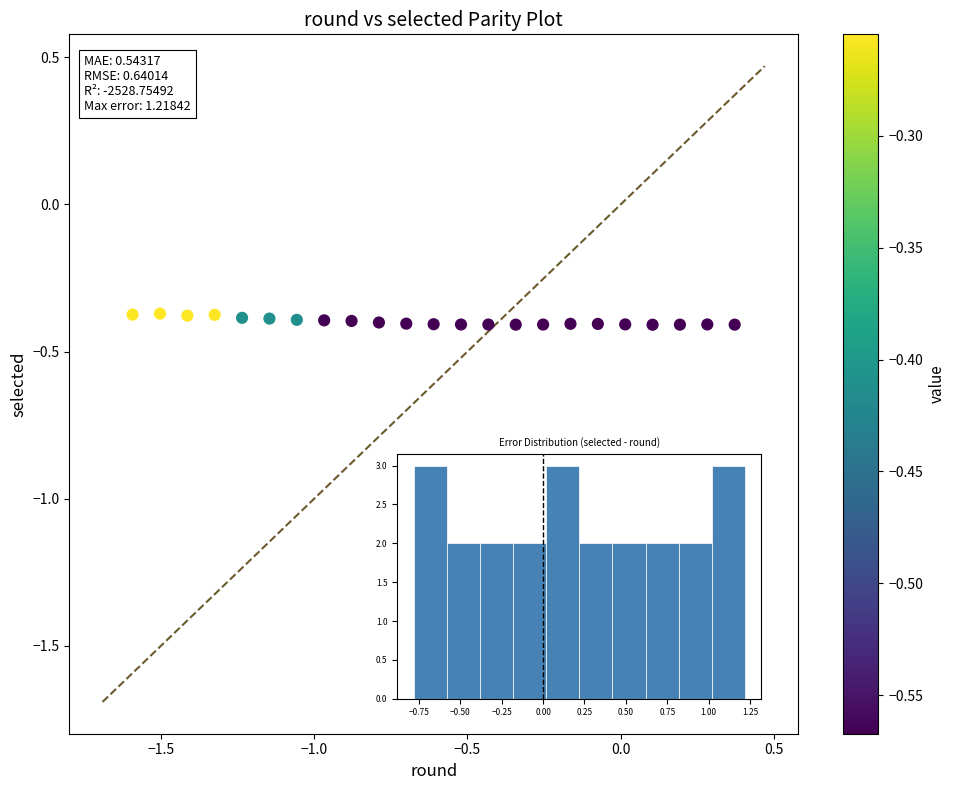

What is the range of X values (max minus min)?

2.0